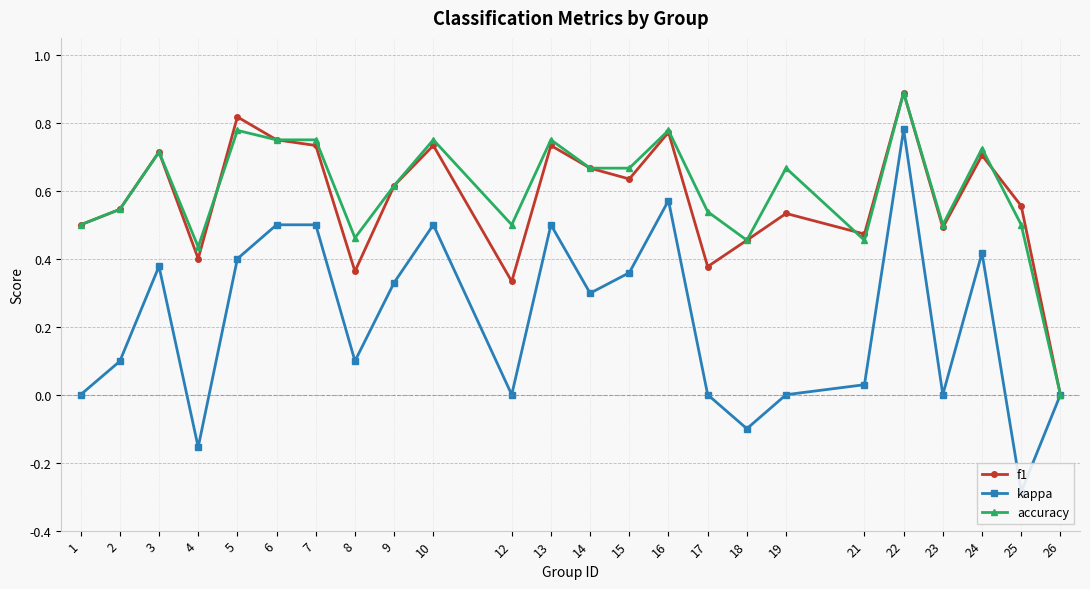

What is the difference between the highest and lowest values at 16?

0.2